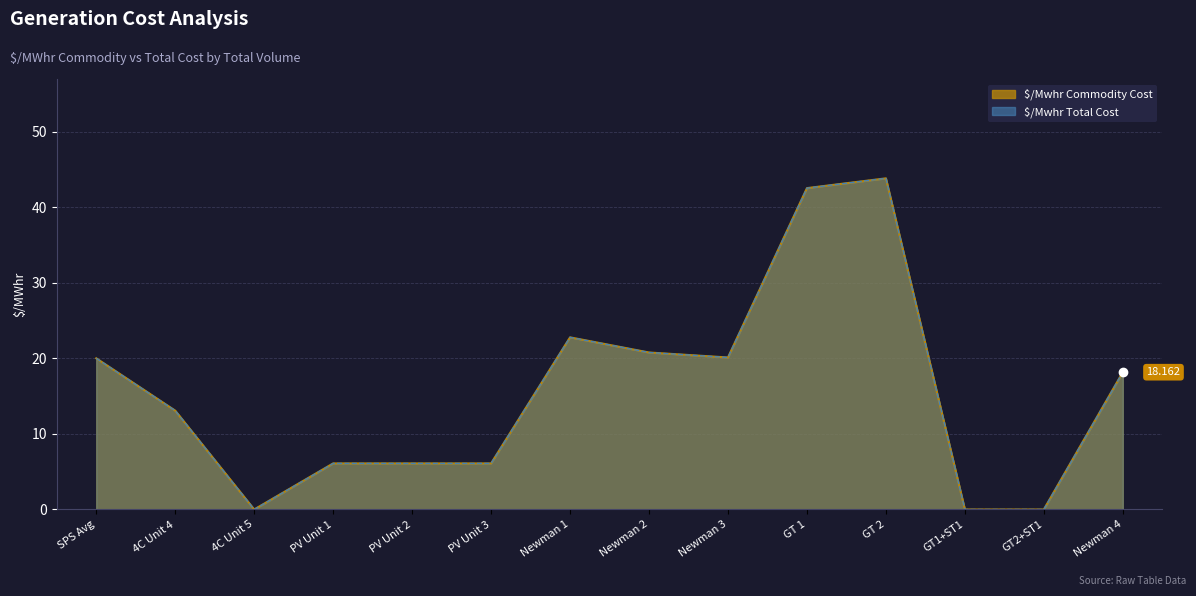

What is the difference between the maximum and minimum values in the $/Mwhr Total Cost series?

43.8